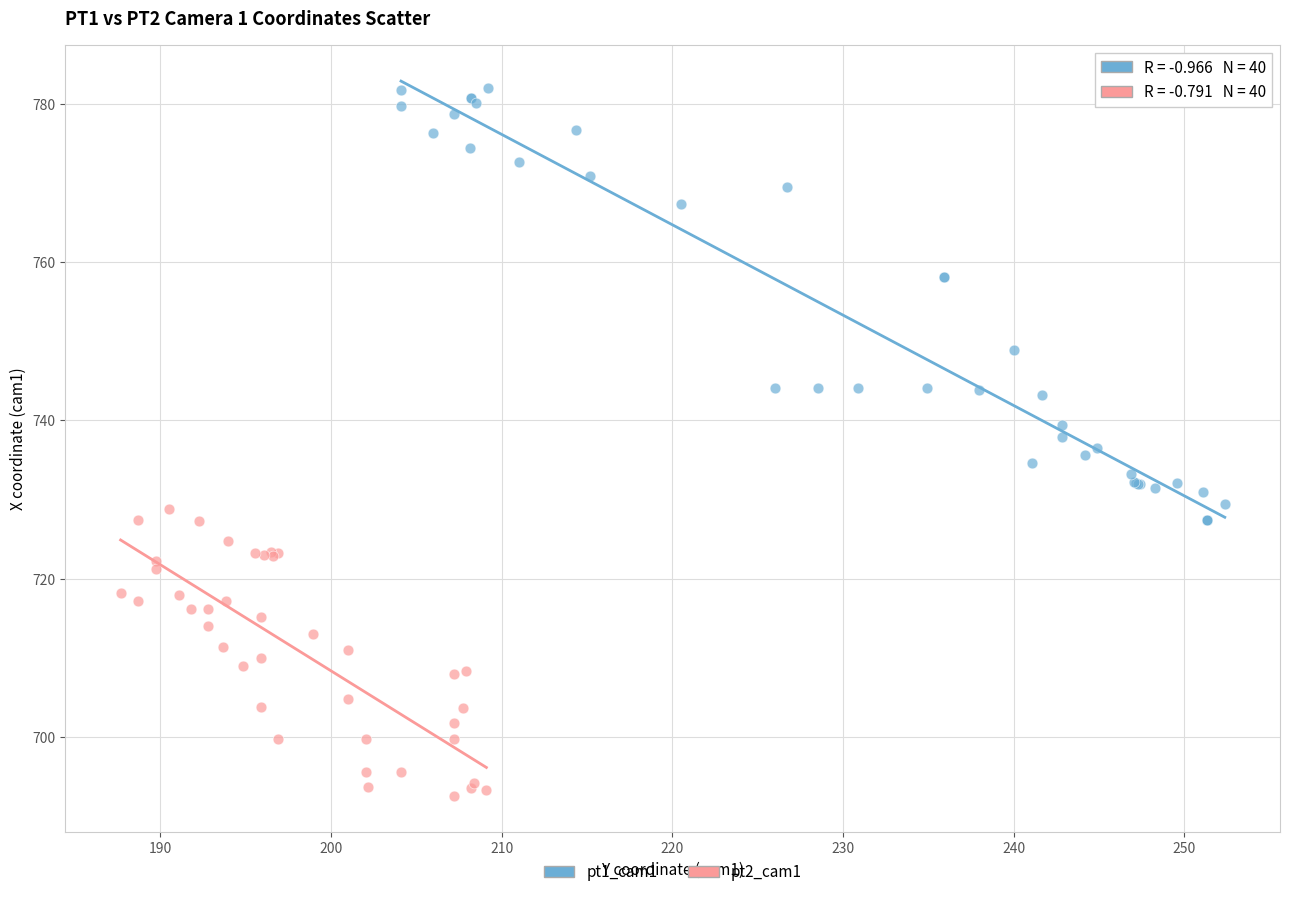

Which series reaches the maximum Y coordinate?

pt1_cam1